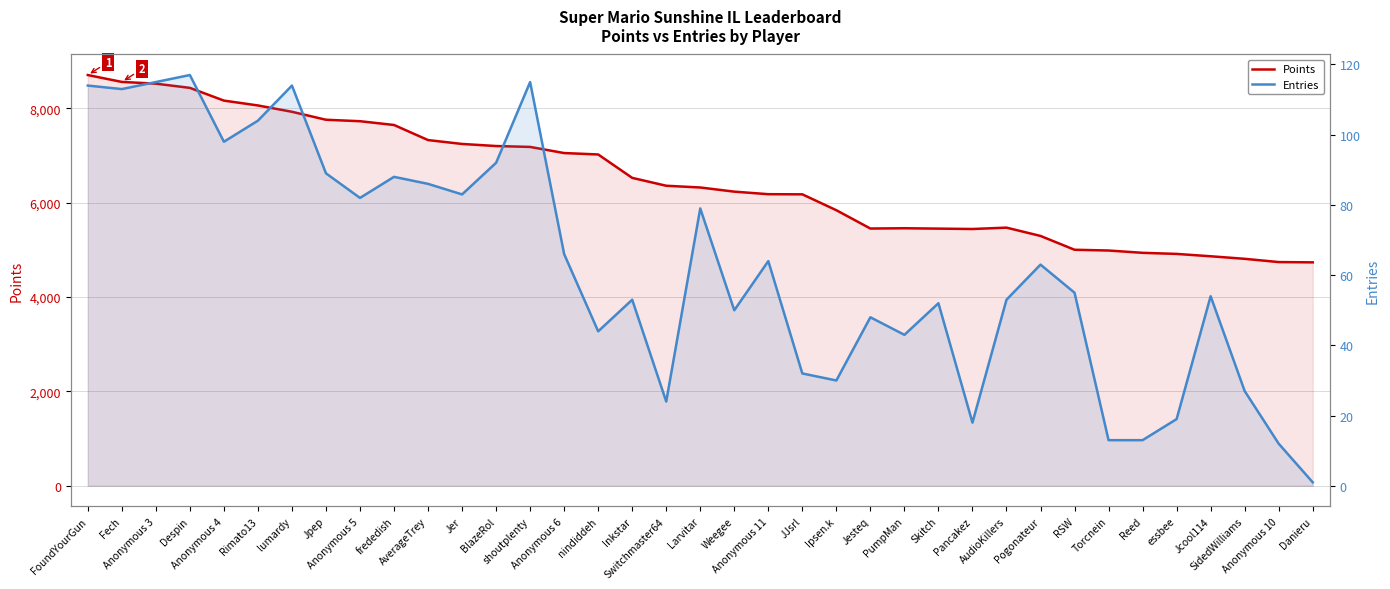

Read the Points value at Switchmaster64.

6361